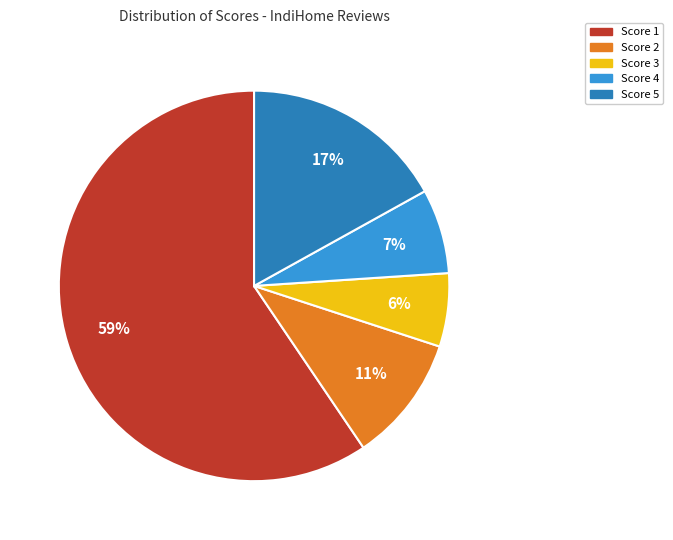

What percentage is the Score 3 slice, to the nearest percent?

6%